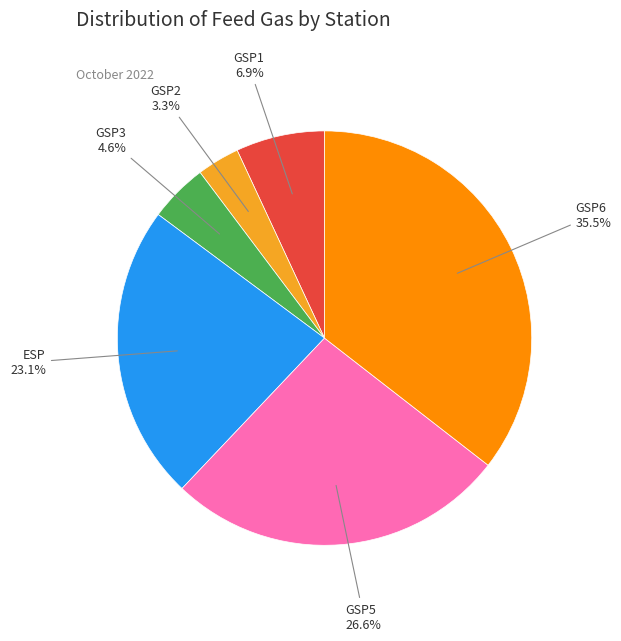

Is there a majority slice in this chart?

No